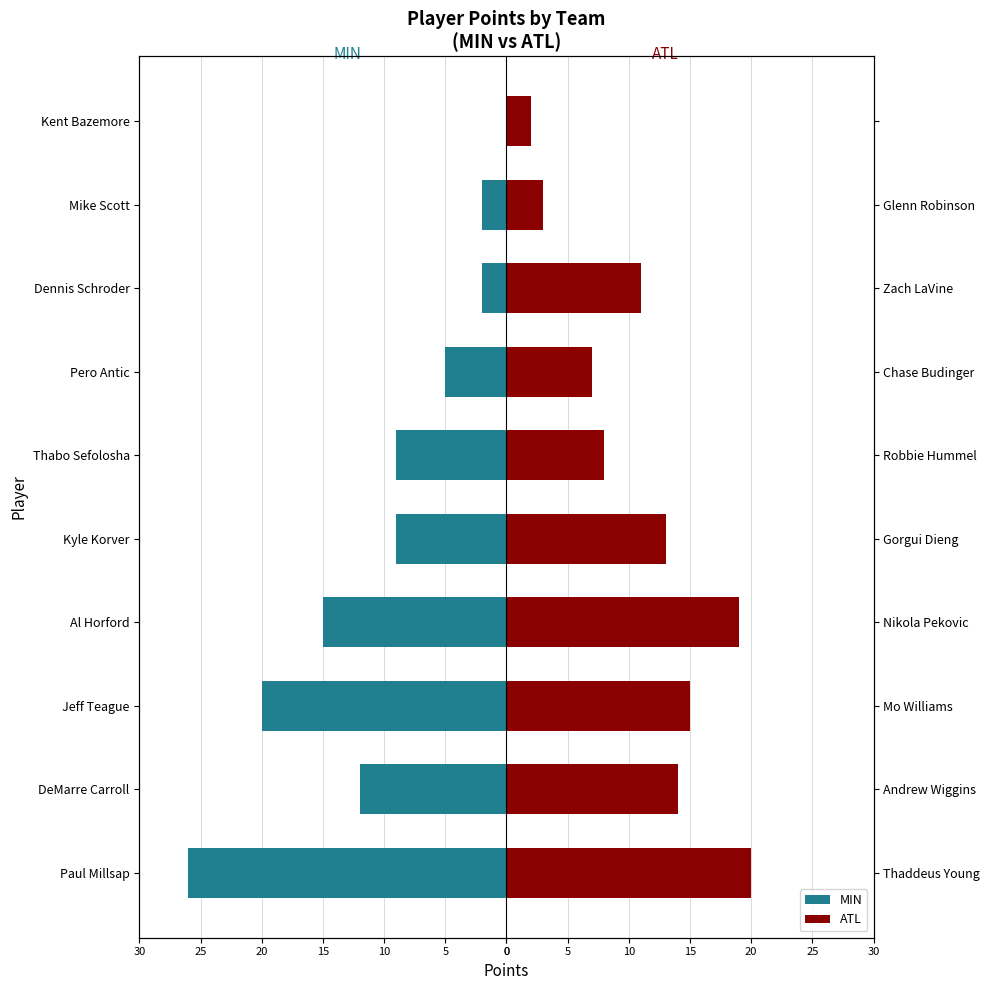

How many bars are there in total?

20